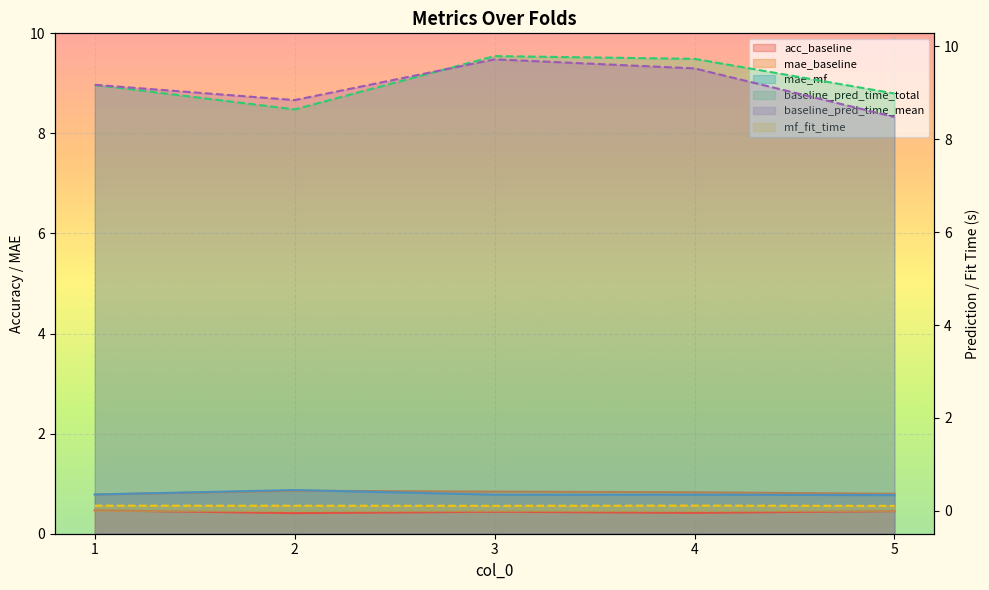

What is the difference between the maximum and minimum values in the mae_mf series?

0.1